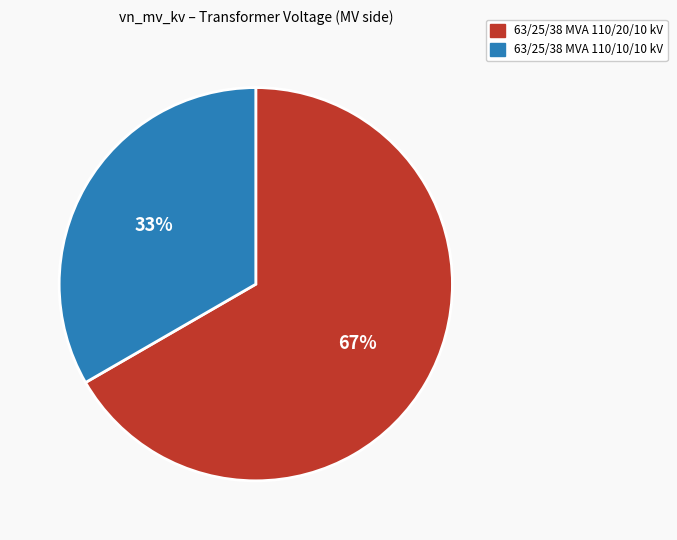

Does any single category account for the majority?

Yes